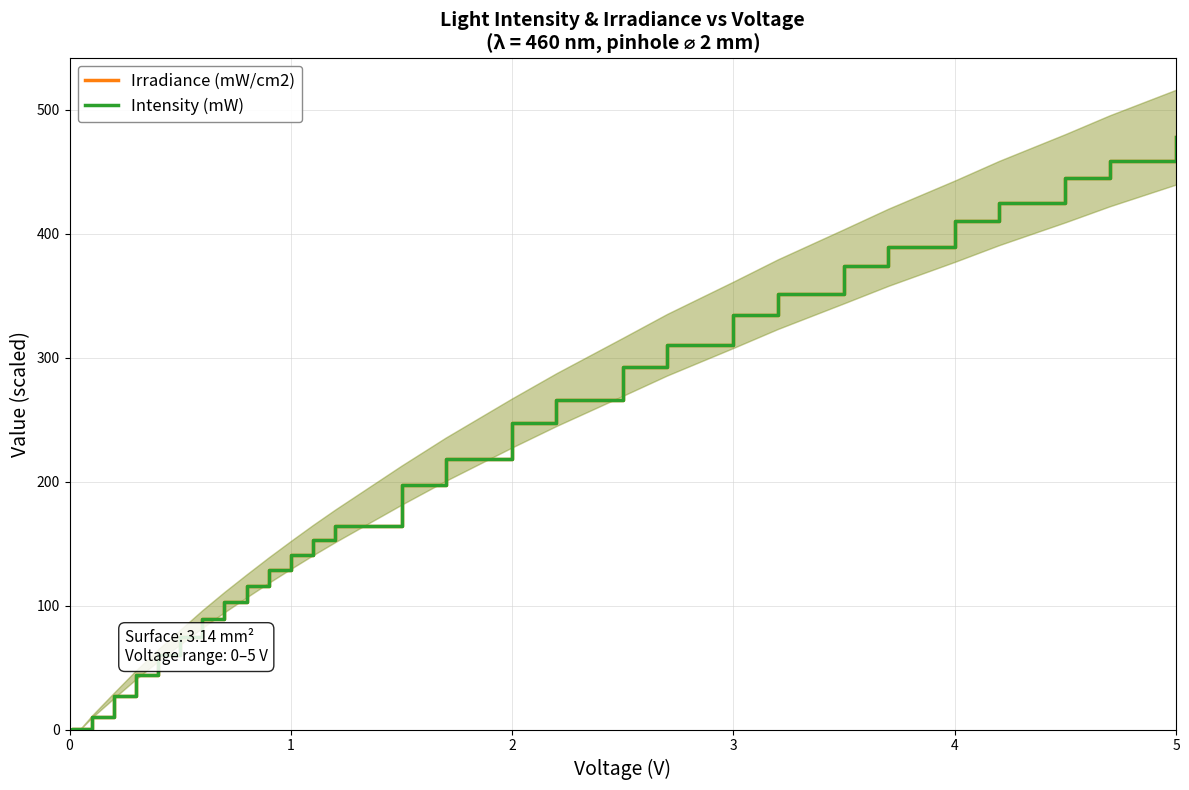

How many lines are shown in the chart?

2